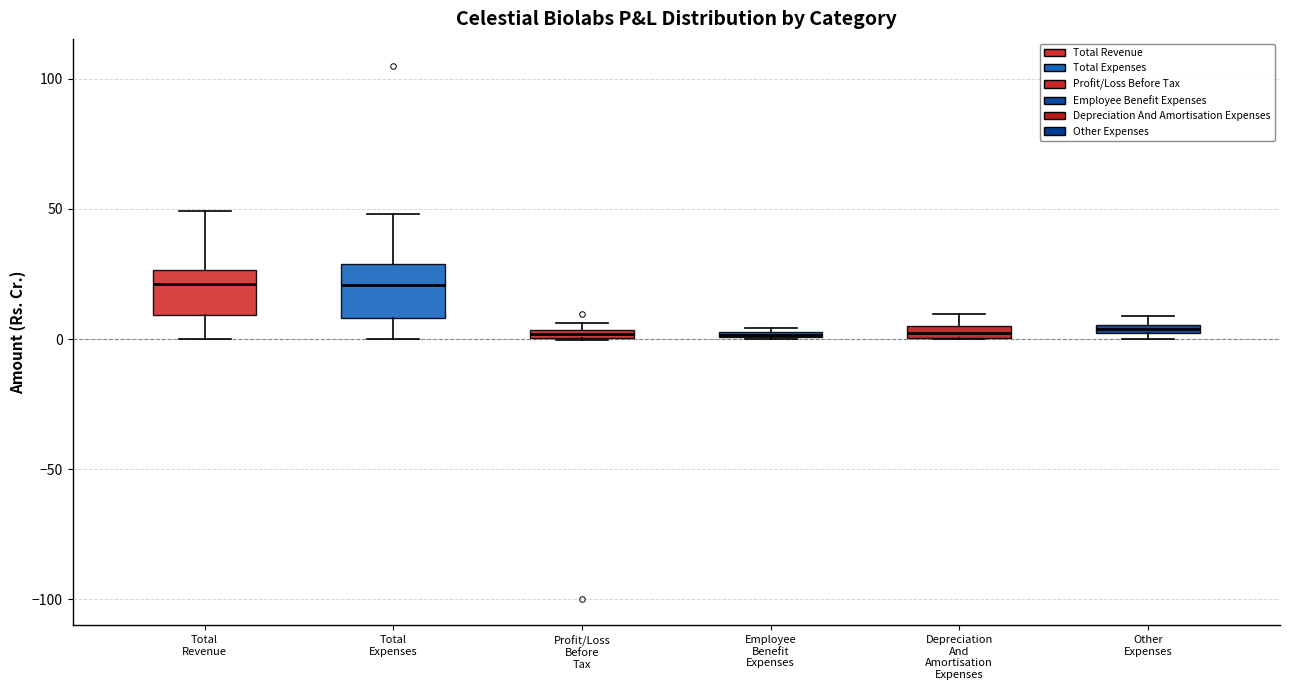

Where is the lower edge of the box for Other Expenses on the y-axis? The values are not printed on the chart, so give them approximately, as read against the axis.

0